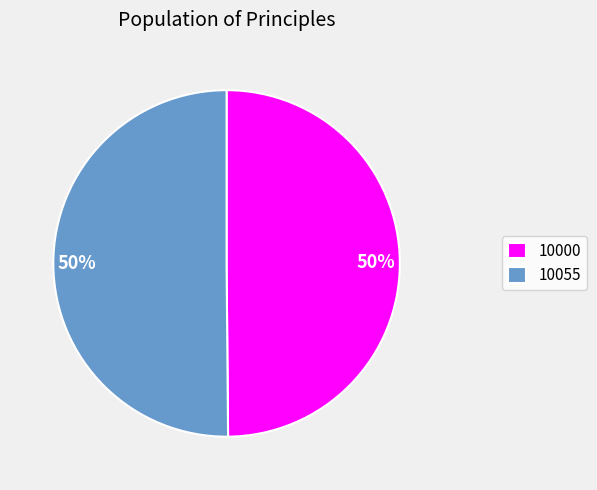

To the nearest percent, what percentage of the pie is 10000?

50%